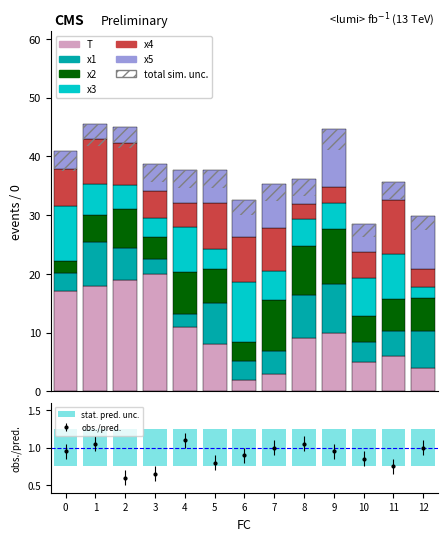

Which series has the largest total across all categories?

T